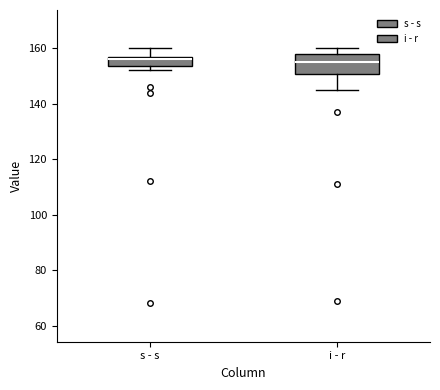

Which box is the tallest, from its lower edge to its upper edge?

i - r